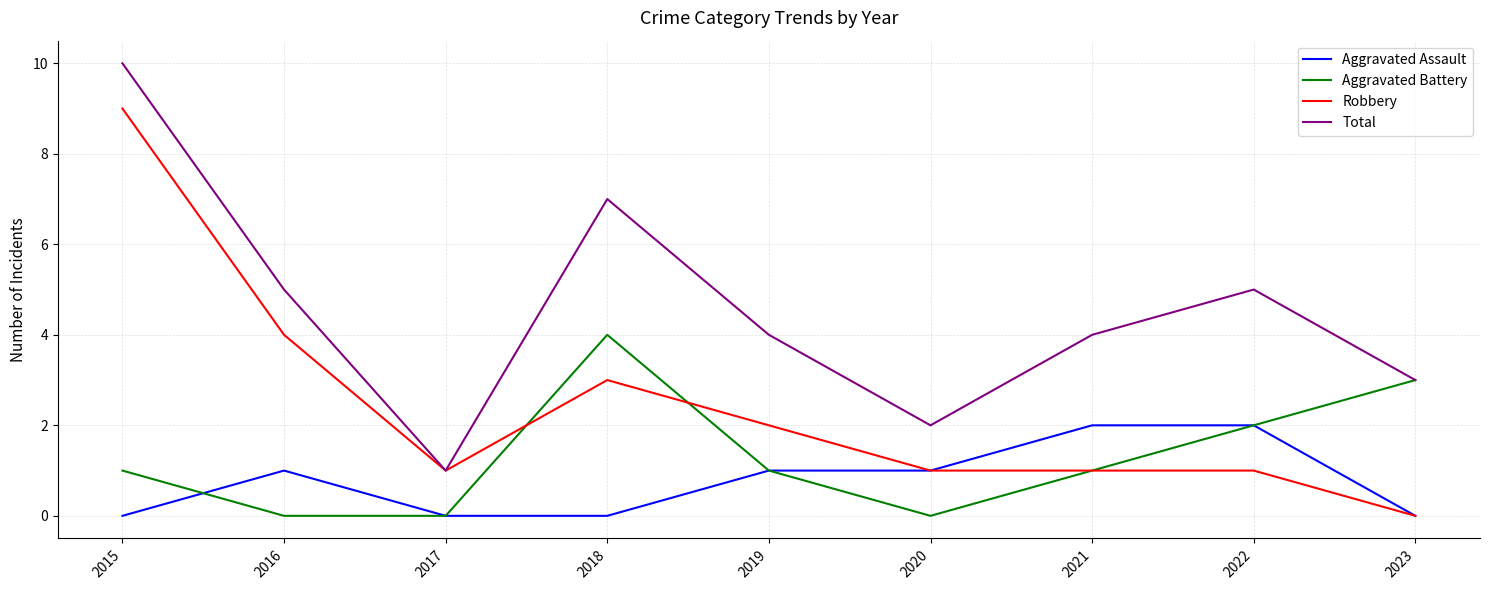

Which label corresponds to the largest value in the chart?

2015